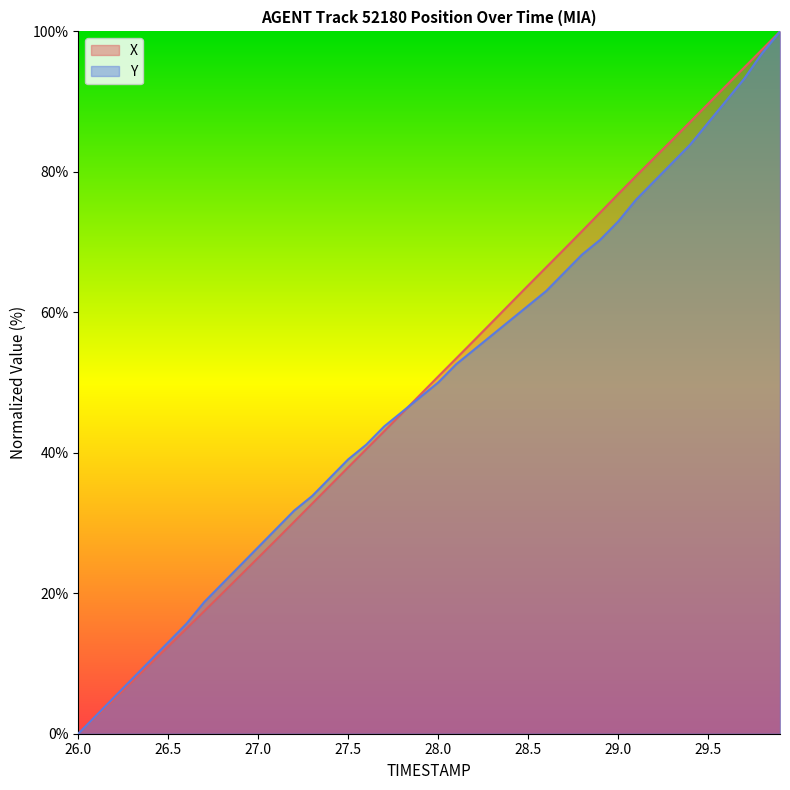

What is the difference between the highest and lowest values at 28.6?

3.4